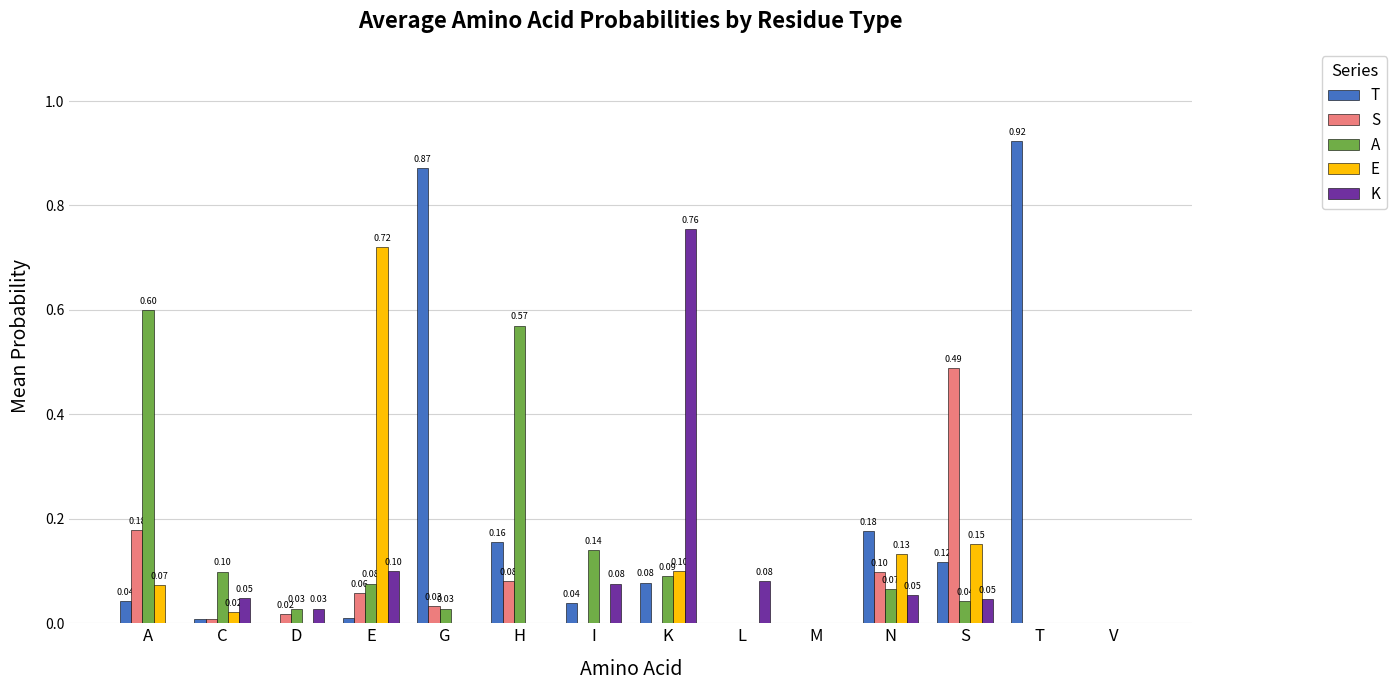

Read the A value at E.

0.1